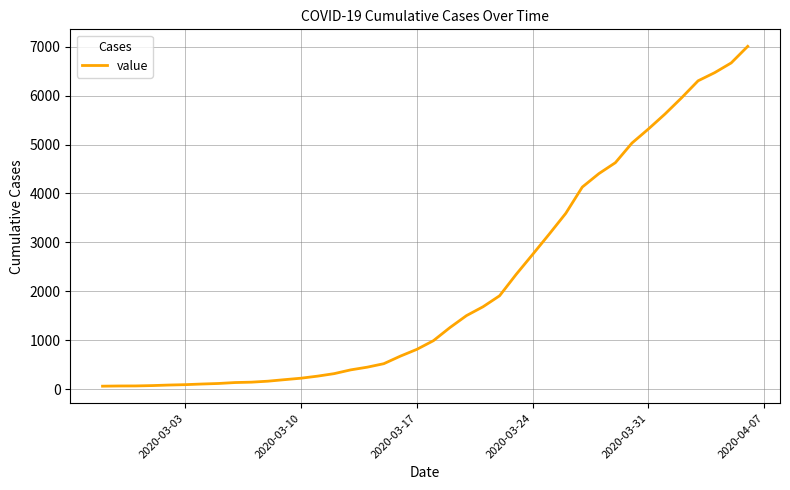

What is the difference between the maximum and minimum values?

6940